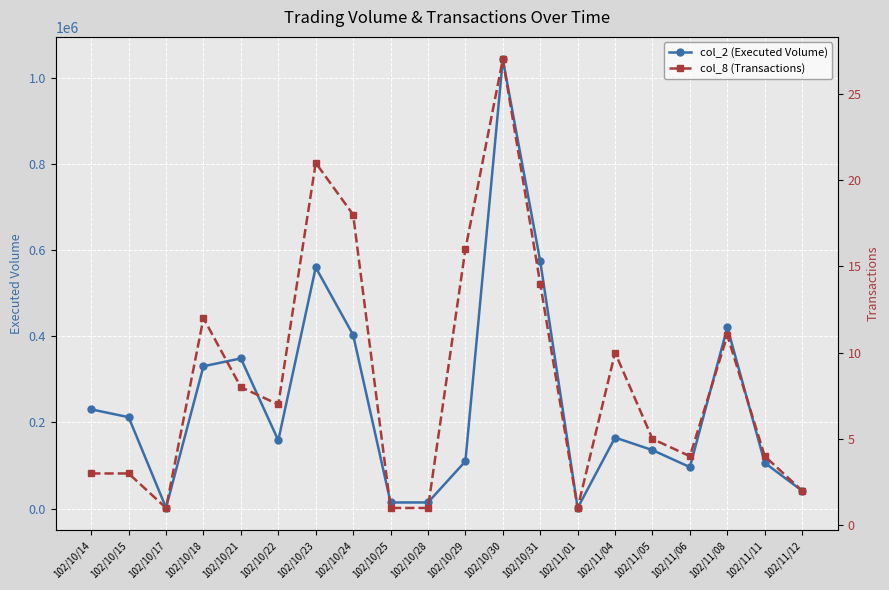

True or false: col_2 (Executed Volume) has more than 1 interior local peaks.

True